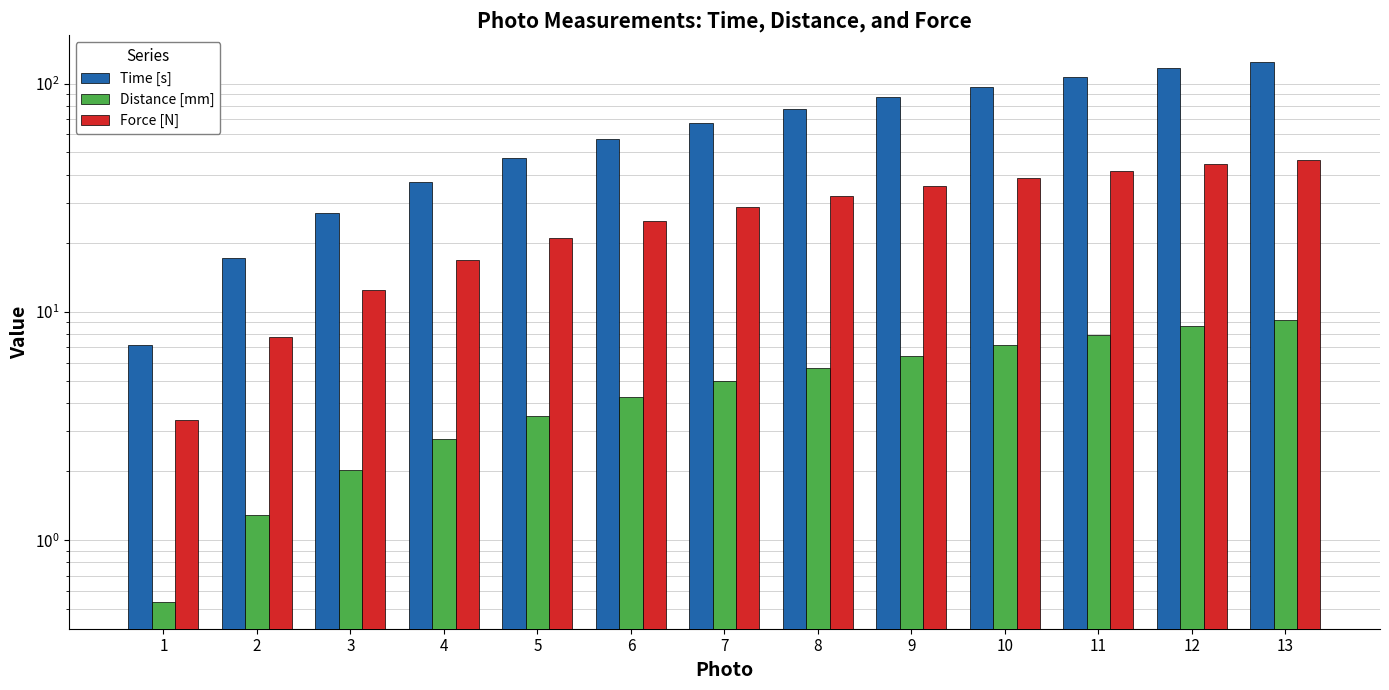

Rank the series by their average value, from highest to lowest.

Time [s], Force [N], Distance [mm]